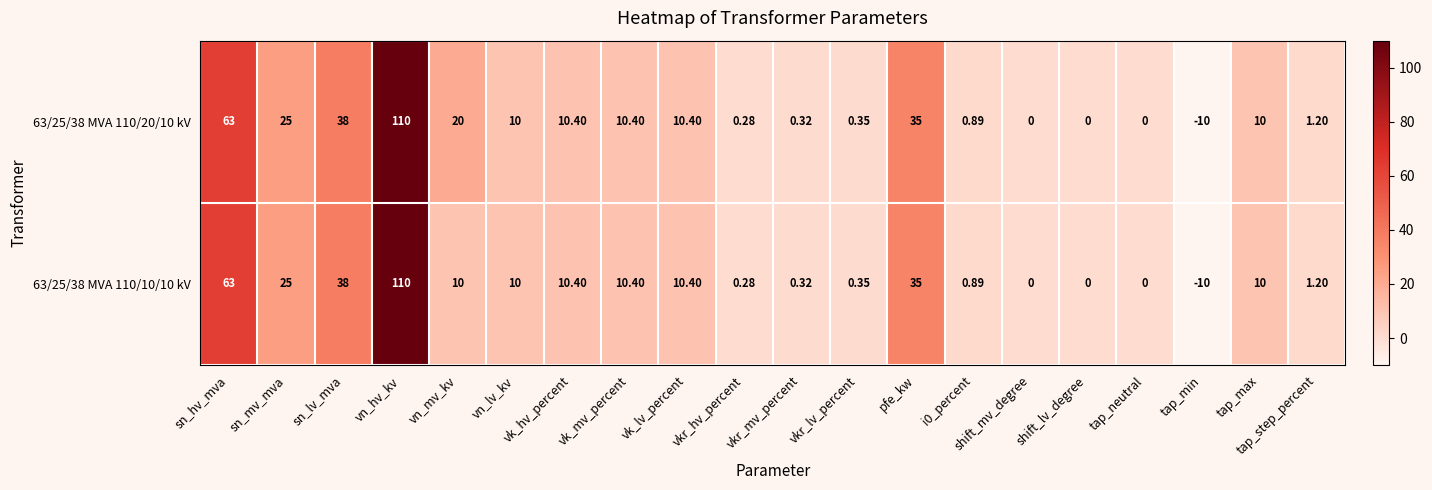

Which category has the lowest value in the 63/25/38 MVA 110/20/10 kV series?

tap_min